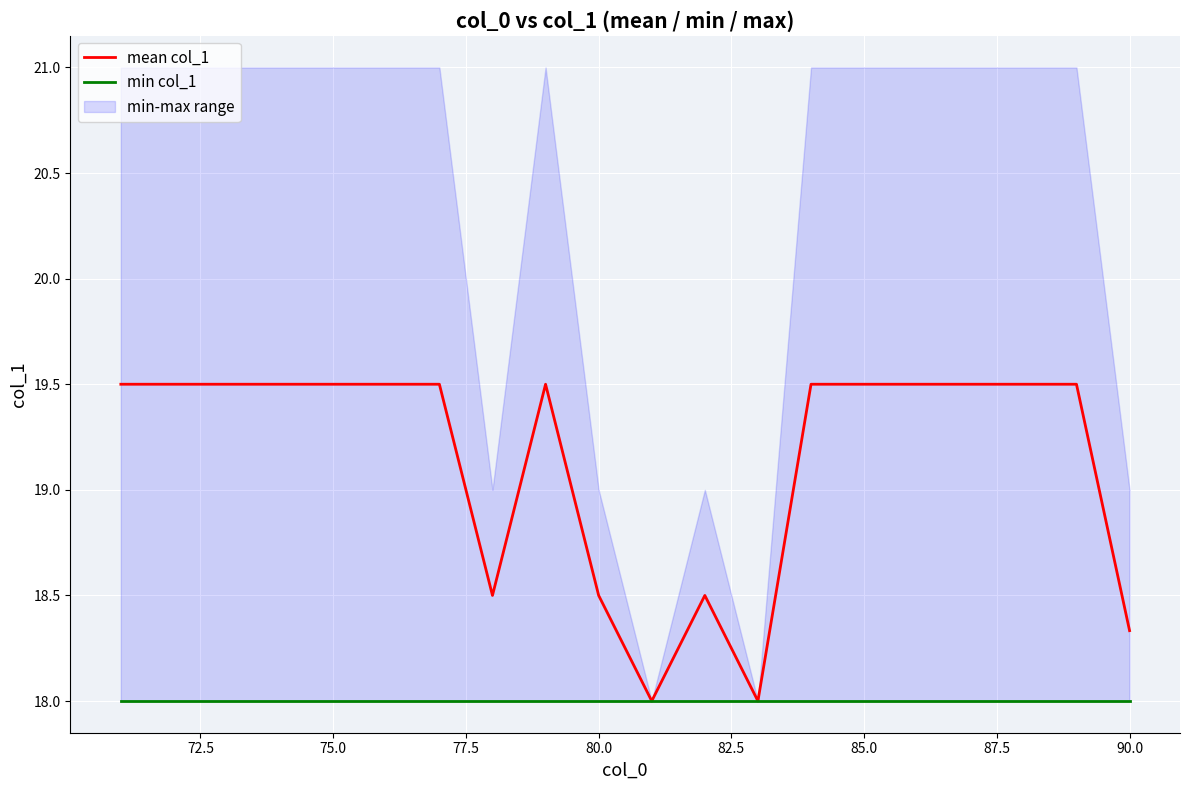

At how many categories does at least one series exceed 18?

18